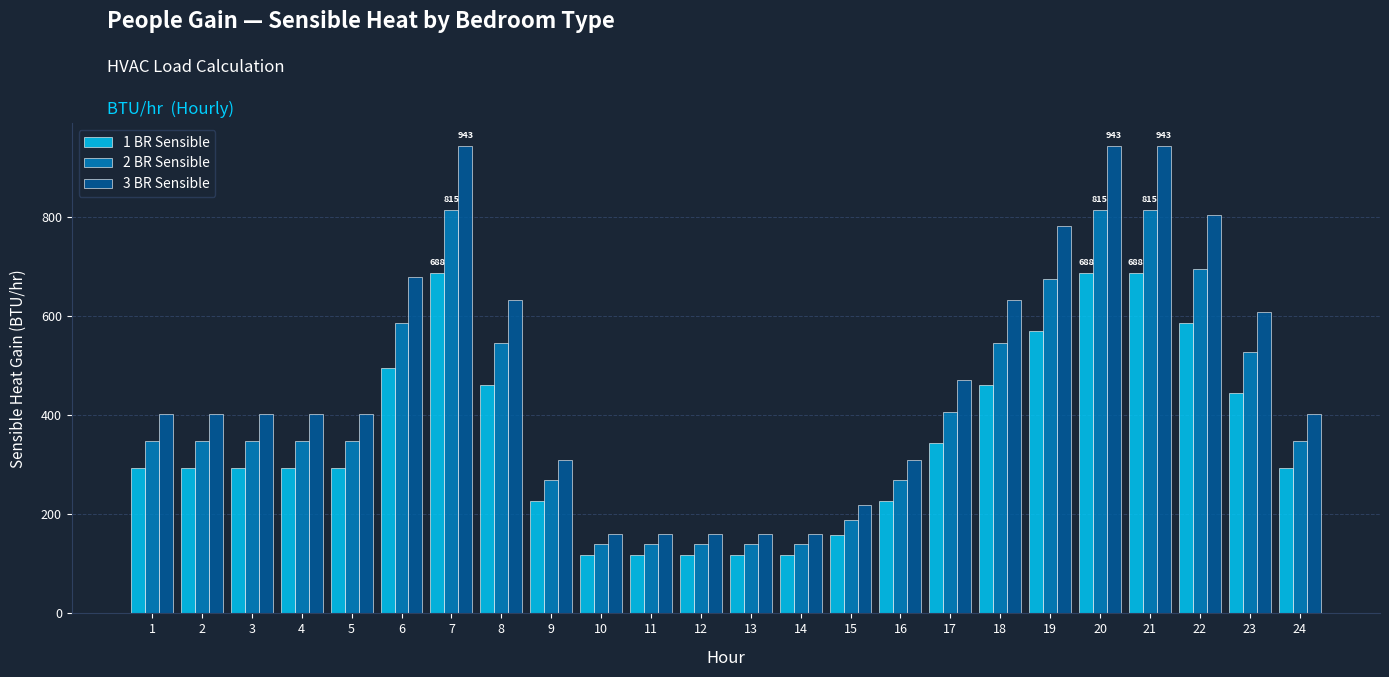

How many series are shown in this chart?

3